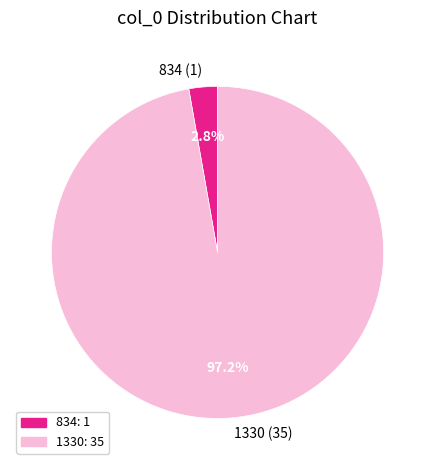

Rank the categories by value from lowest to highest.

834, 1330